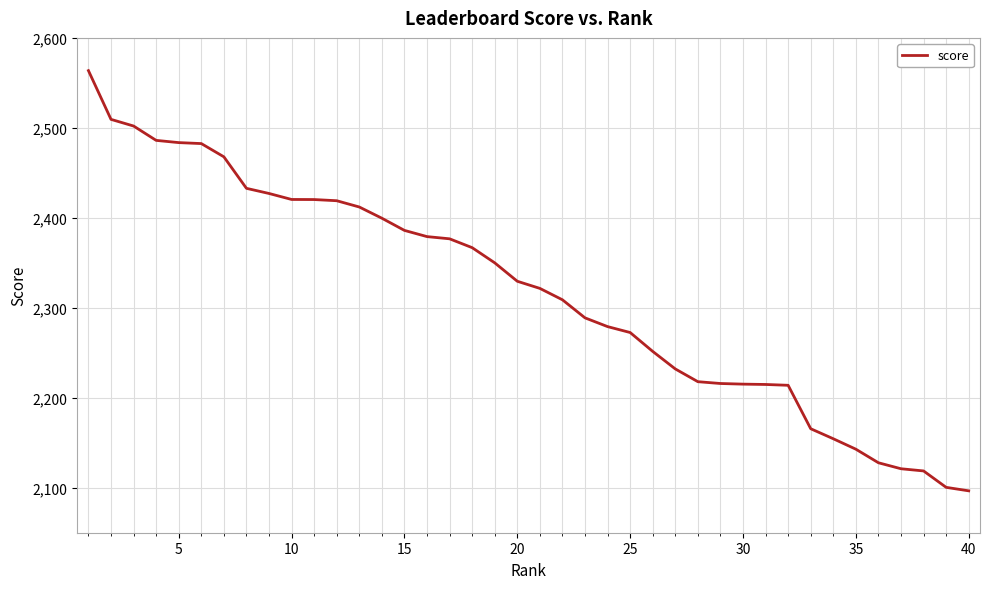

What is the difference between the maximum and second lowest values?

463.2